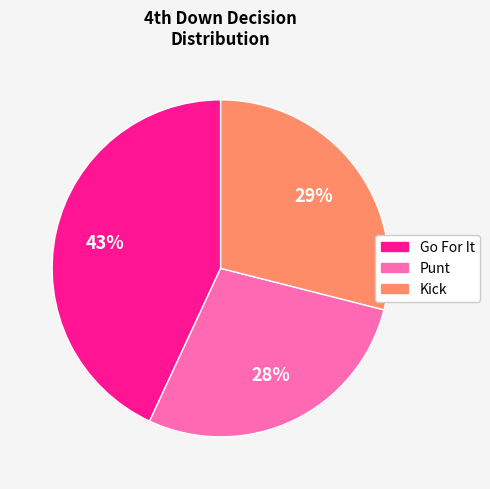

Is there a majority slice in this chart?

No